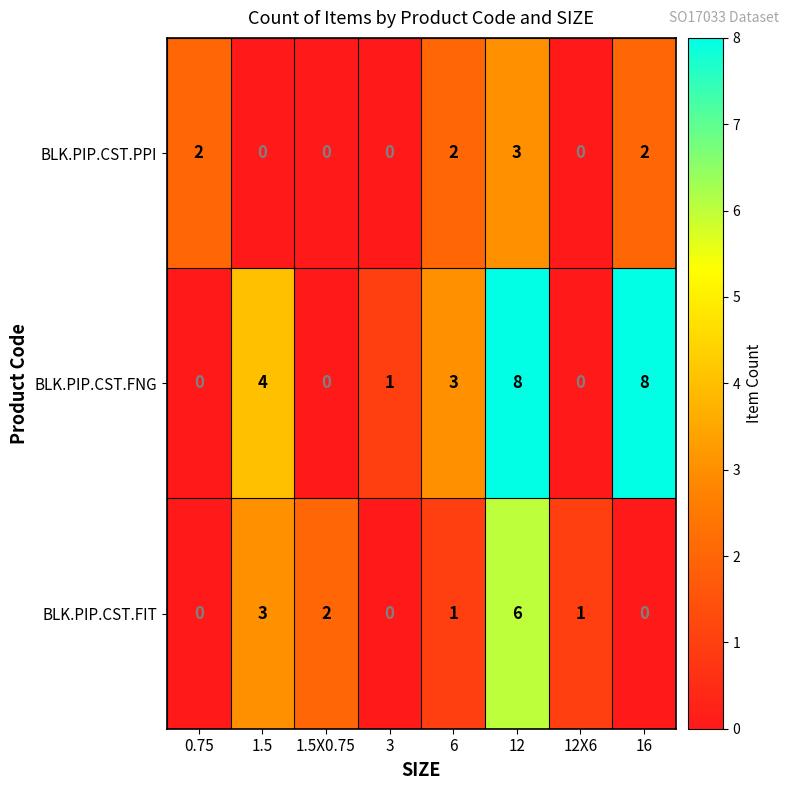

Which series has the widest spread of values?

BLK.PIP.CST.FNG